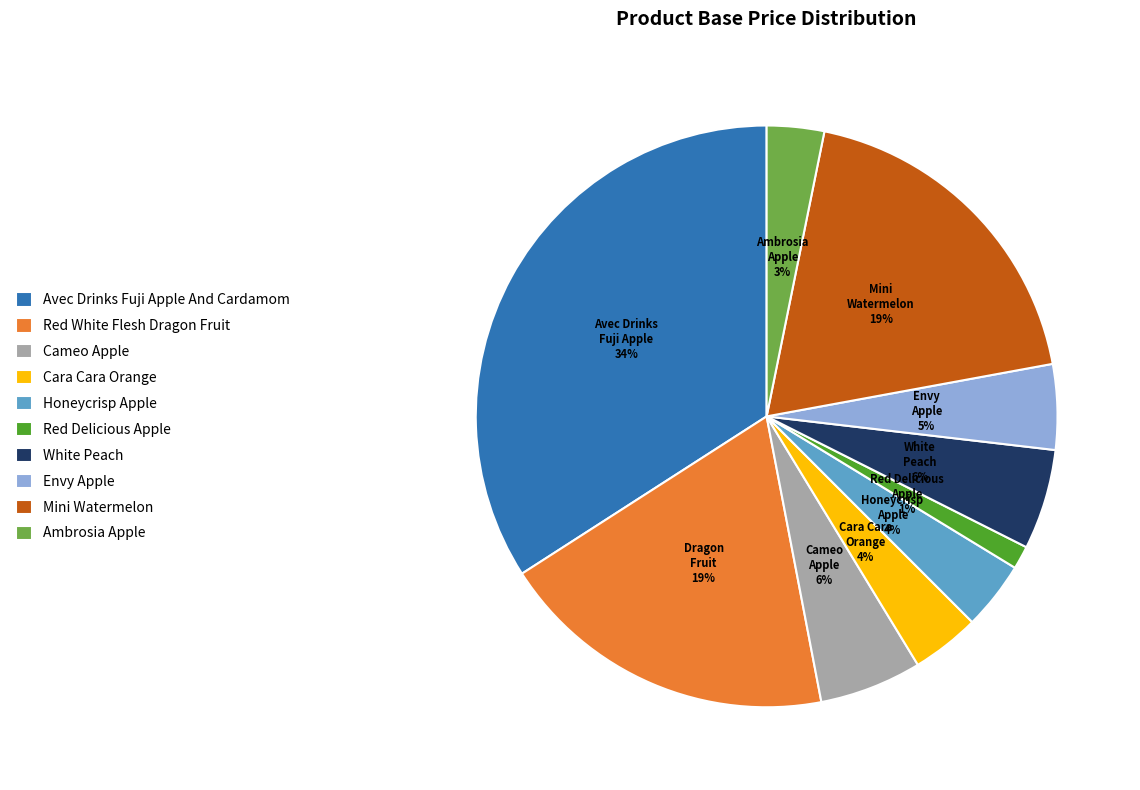

Approximately how many times larger is the value at White Peach compared to Cameo Apple?

1.0